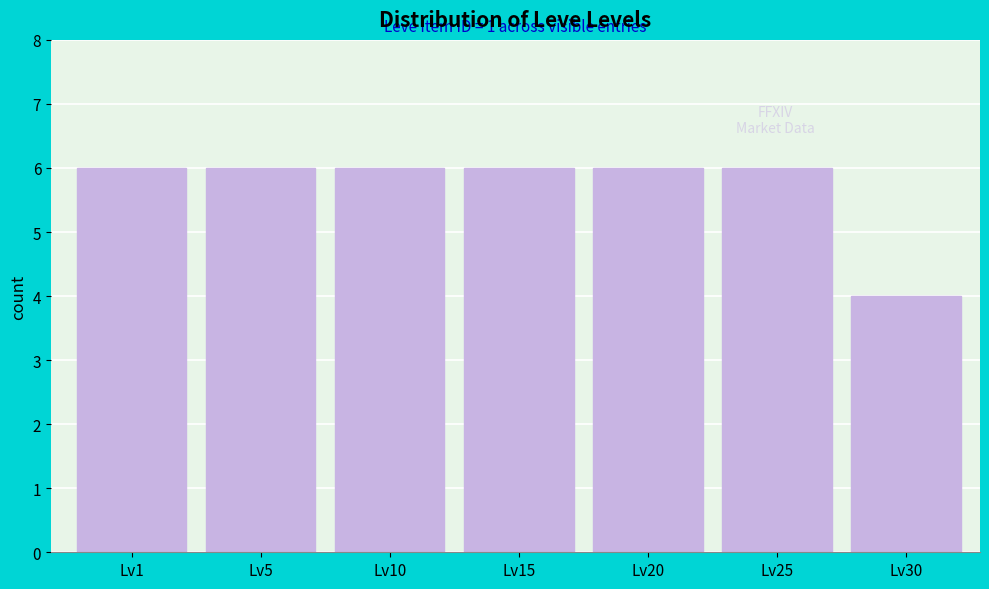

Reading right to left, list all the values displayed in this chart.

4	6	6	6	6	6	6